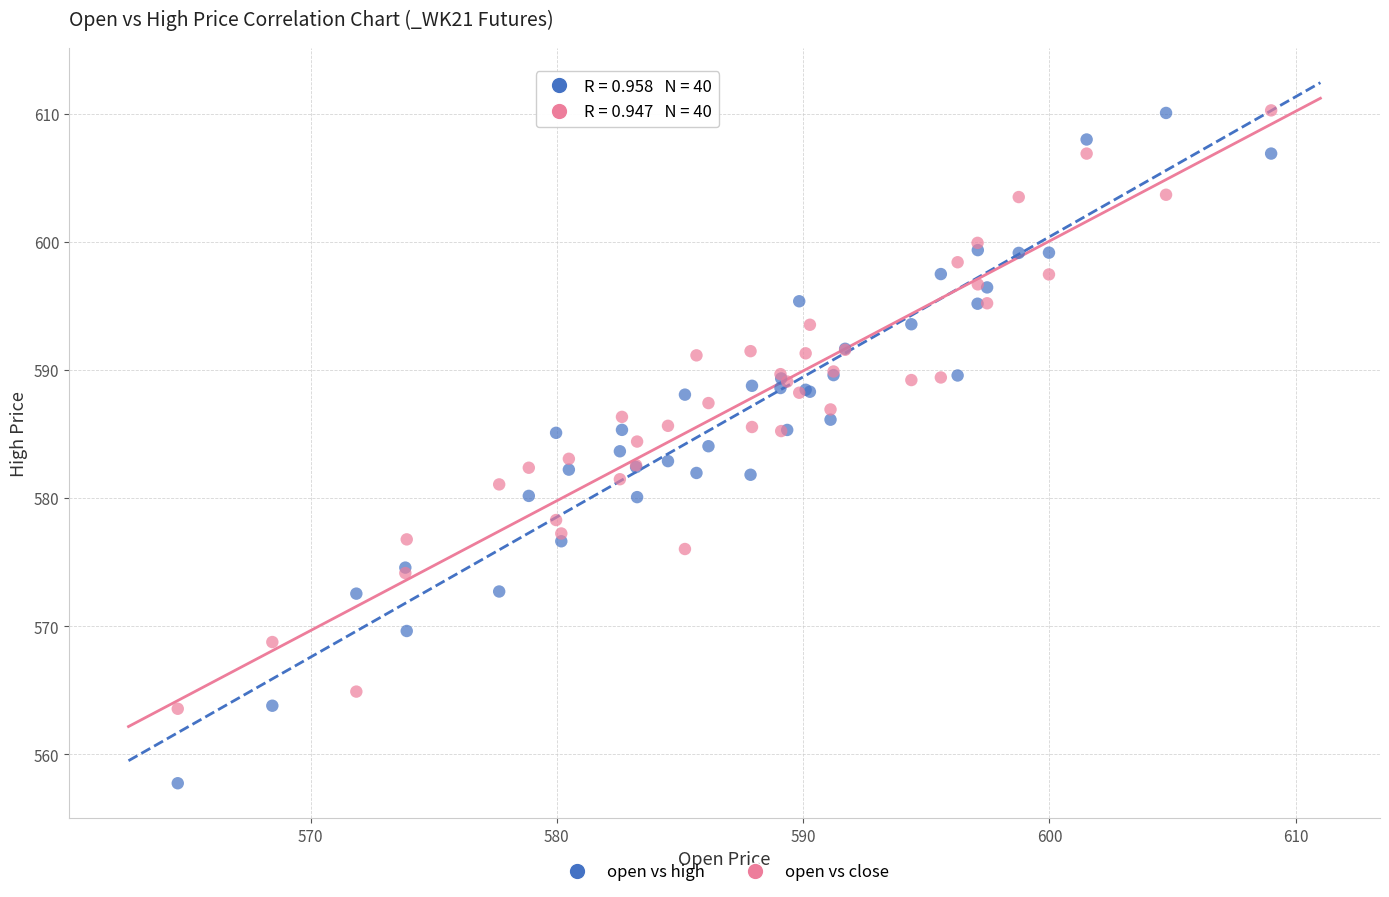

Which series has the largest Y range (max minus min)?

open vs high